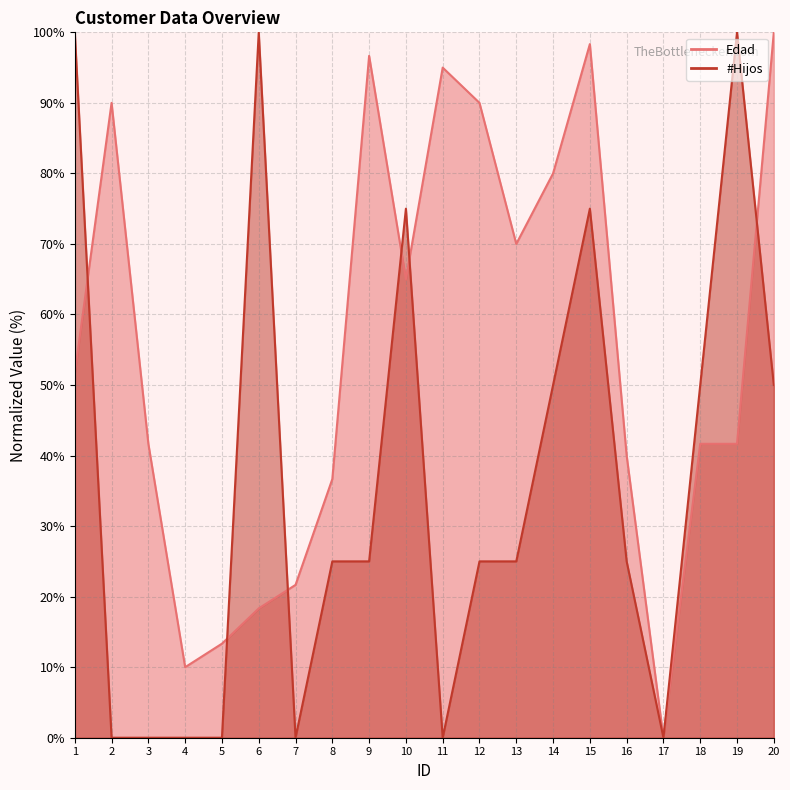

At 6, list the series in order from smallest to largest.

Edad, #Hijos